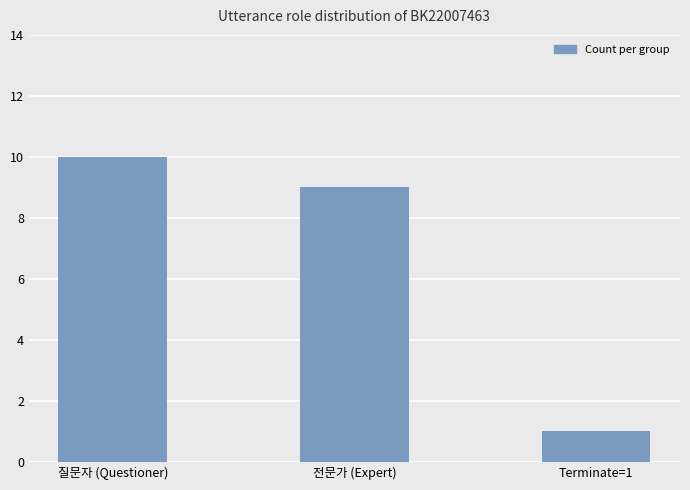

At which category does the chart reach its minimum across all series?

Terminate=1